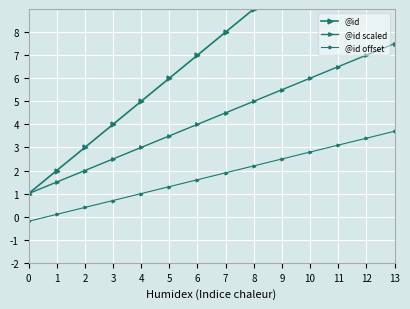

Rank the series by their maximum value, from lowest to highest.

@id offset, @id scaled, @id